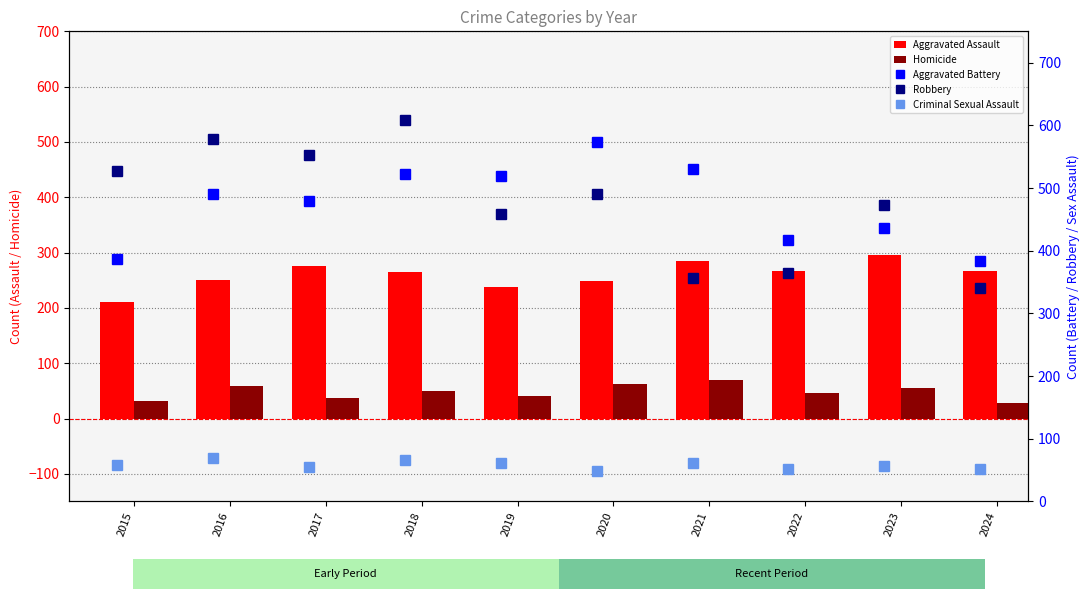

What are all the series names shown in the legend?

Aggravated Assault, Homicide, Aggravated Battery, Robbery, Criminal Sexual Assault